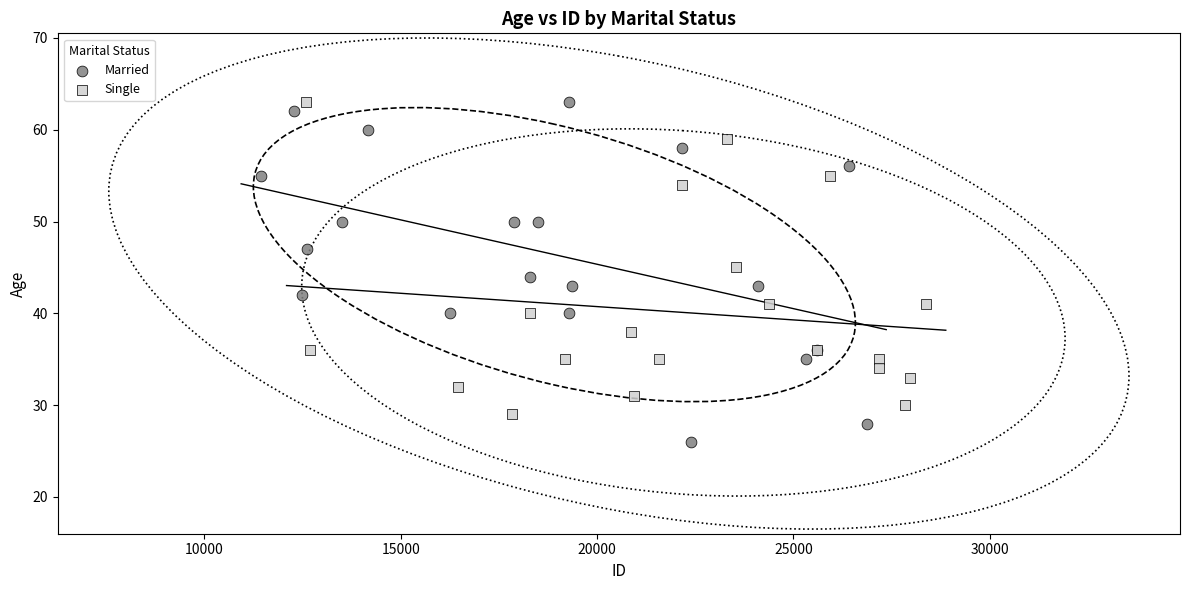

Which series contains the lowest Y value?

Married